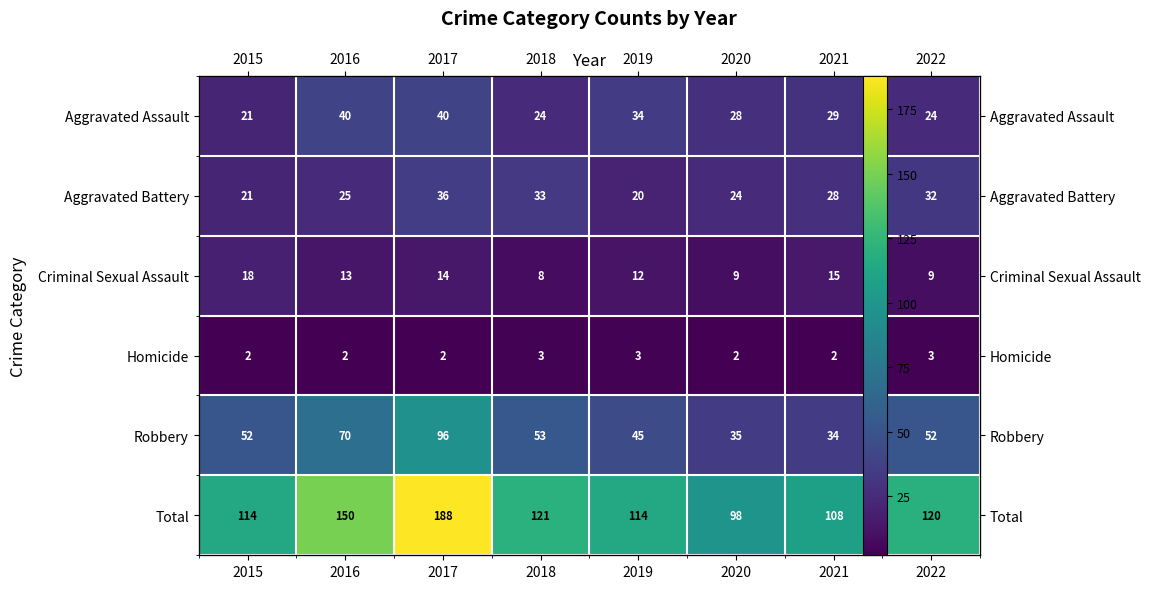

What is the sum of the Homicide values at 2017 and 2020?

4